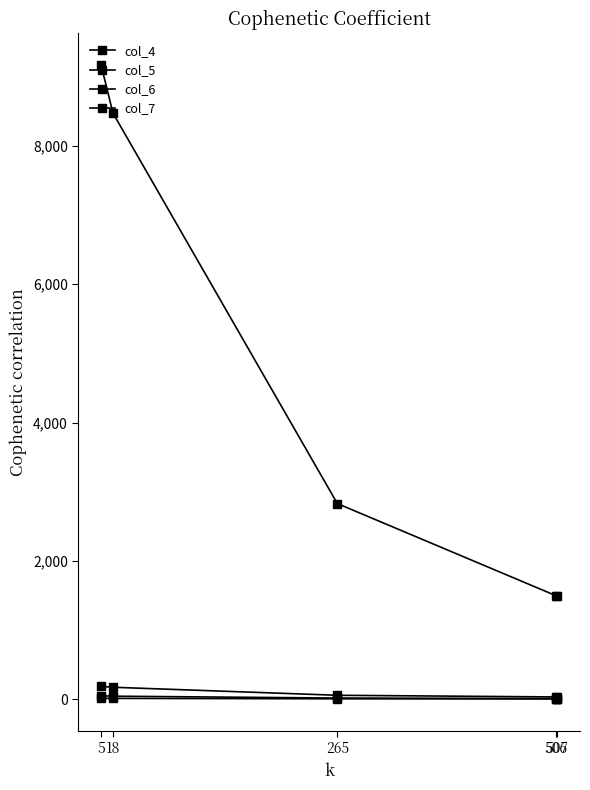

The col_4 series shows 15144 at 18. True or false?

False